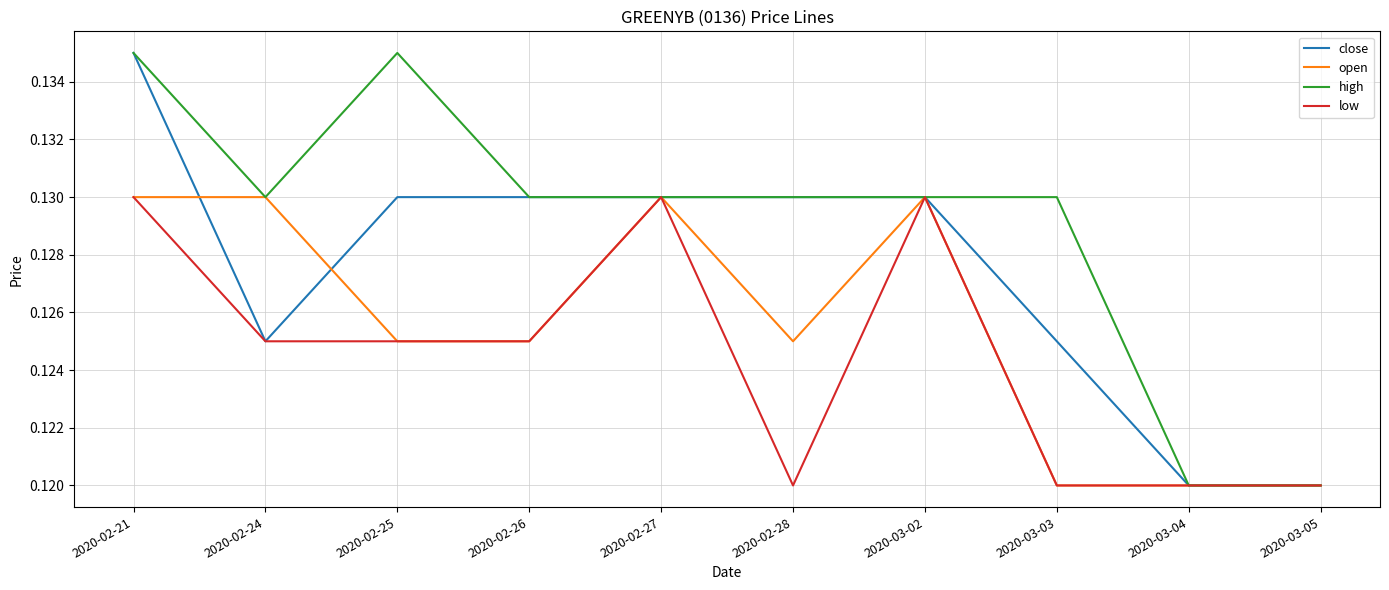

What are all the series names shown in the legend?

close, open, high, low